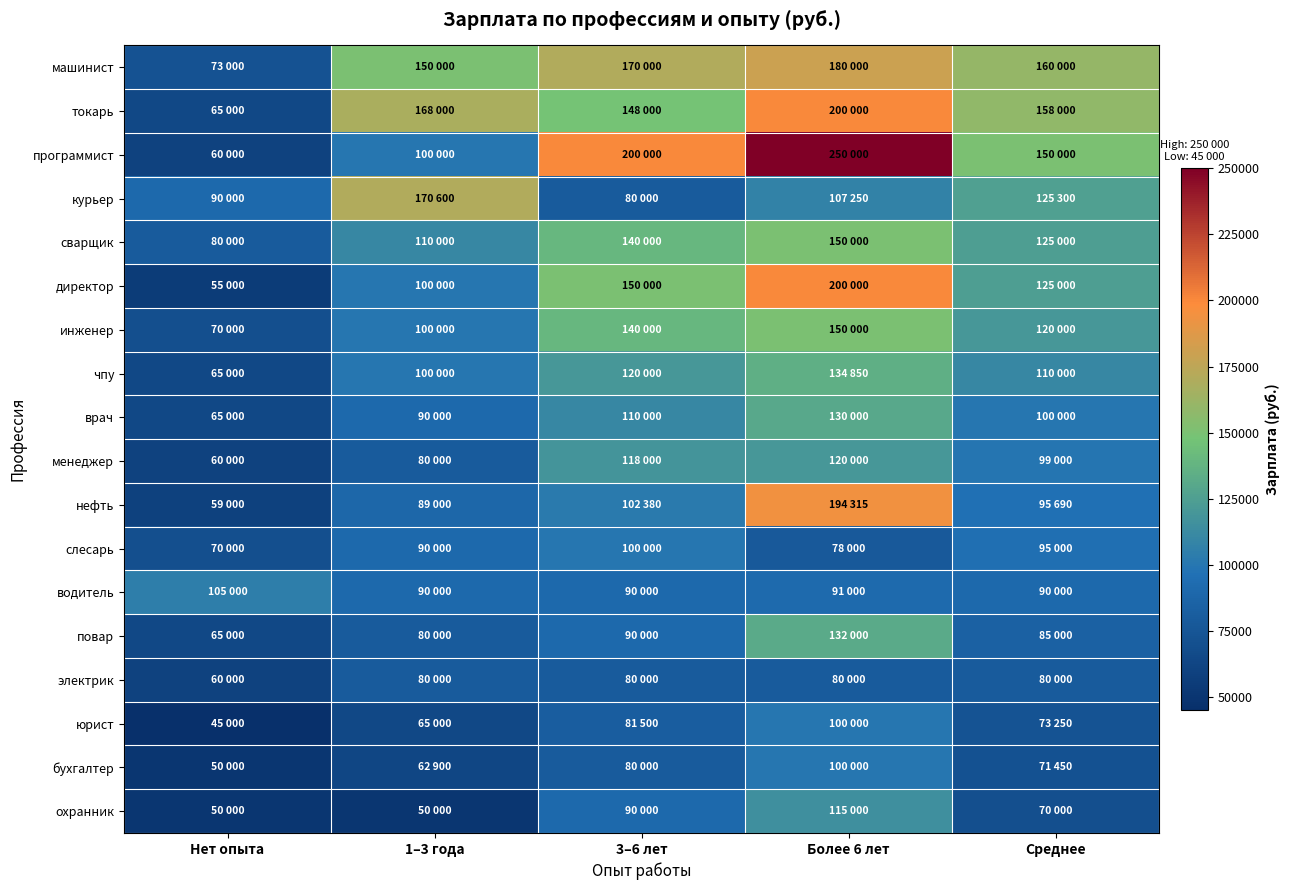

Rank the series by their maximum value, from lowest to highest.

электрик, слесарь, юрист, бухгалтер, водитель, охранник, менеджер, врач, повар, чпу, сварщик, инженер, курьер, машинист, нефть, токарь, директор, программист